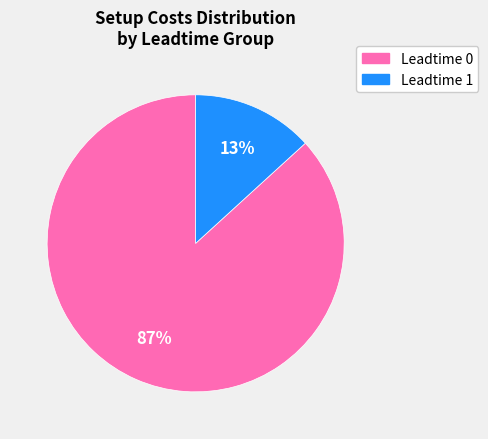

How many slices are in this pie chart?

2